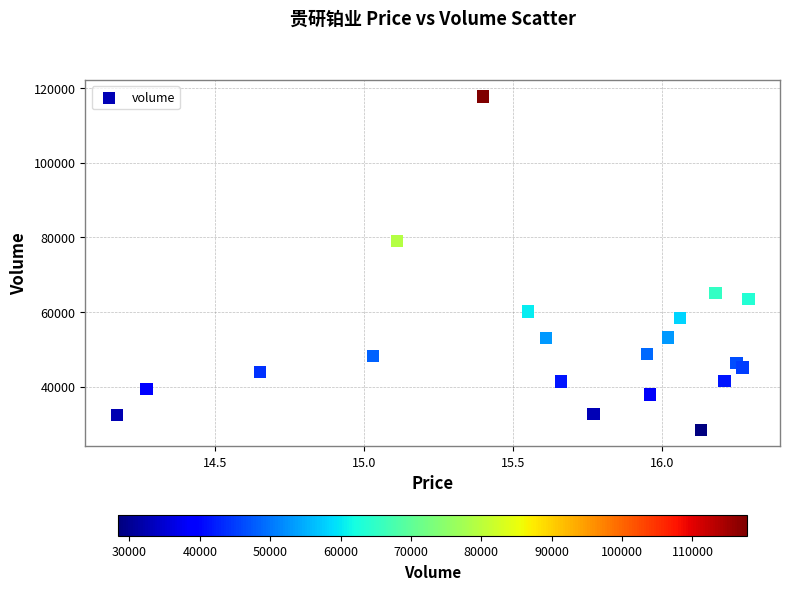

What is the range of Y values (max minus min)?

89362